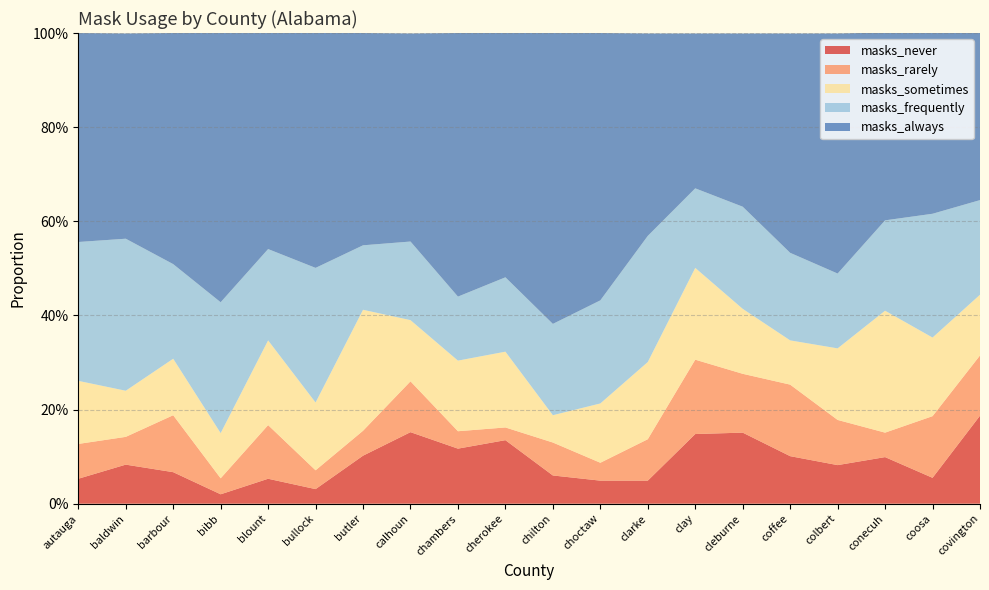

Reading right to left, list all the values displayed in this chart.

masks_never: 0.2	0.1	0.1	0.1	0.1	0.2	0.1	0.0	0.0	0.1	0.1	0.1	0.2	0.1	0.0	0.1	0.0	0.1	0.1	0.1
masks_rarely: 0.1	0.1	0.1	0.1	0.2	0.1	0.2	0.1	0.0	0.1	0.0	0.0	0.1	0.1	0.0	0.1	0.0	0.1	0.1	0.1
masks_sometimes: 0.1	0.2	0.3	0.2	0.1	0.1	0.2	0.2	0.1	0.1	0.2	0.1	0.1	0.3	0.1	0.2	0.1	0.1	0.1	0.1
masks_frequently: 0.2	0.3	0.2	0.2	0.2	0.2	0.2	0.3	0.2	0.2	0.2	0.1	0.2	0.1	0.3	0.2	0.3	0.2	0.3	0.3
masks_always: 0.4	0.4	0.4	0.5	0.5	0.4	0.3	0.4	0.6	0.6	0.5	0.6	0.4	0.5	0.5	0.5	0.6	0.5	0.4	0.4